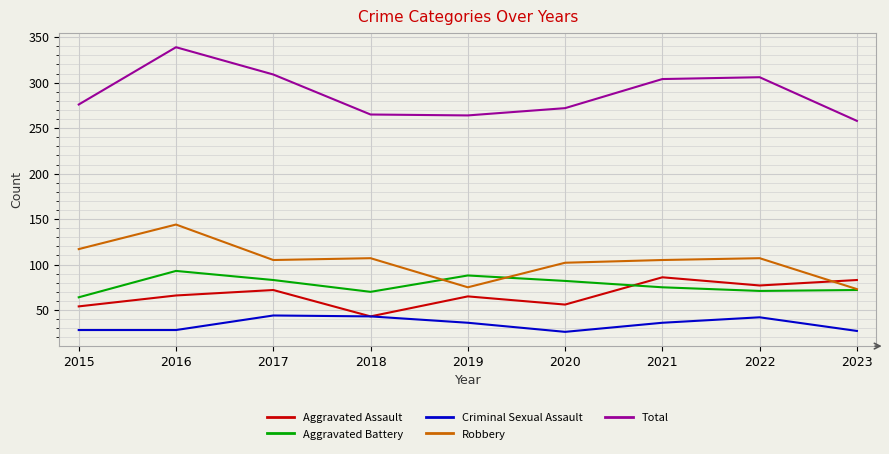

What is the total value across all series at 2016?

670